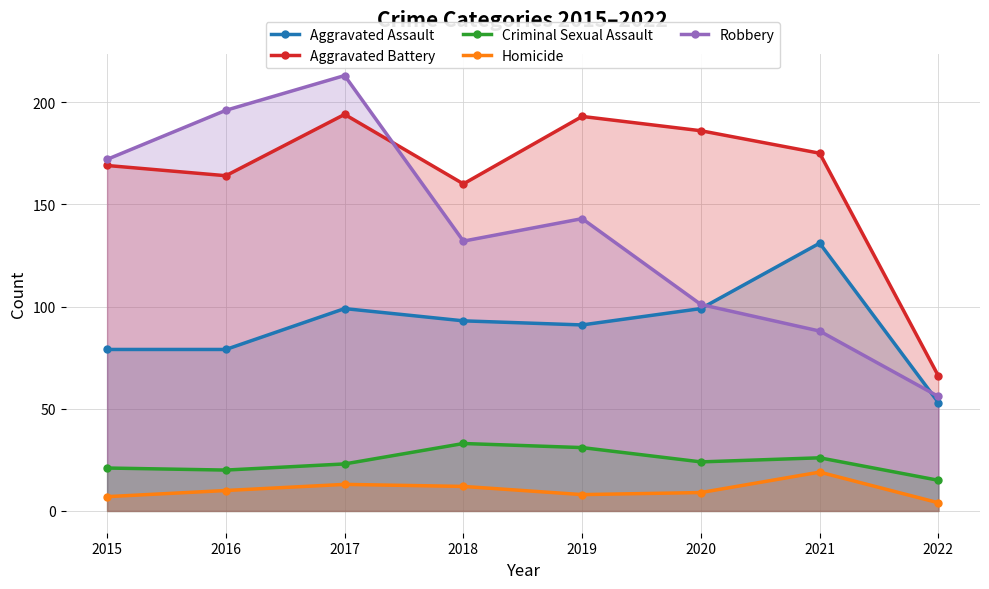

How many data points in Aggravated Battery are above 175?

3